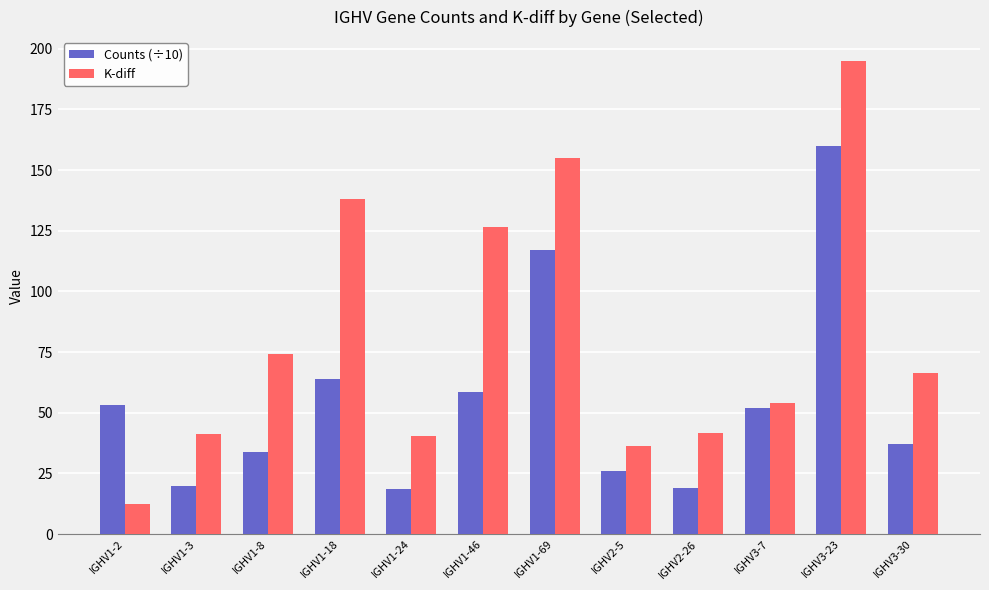

Which category has the highest value in the Counts (÷10) series?

IGHV3-23